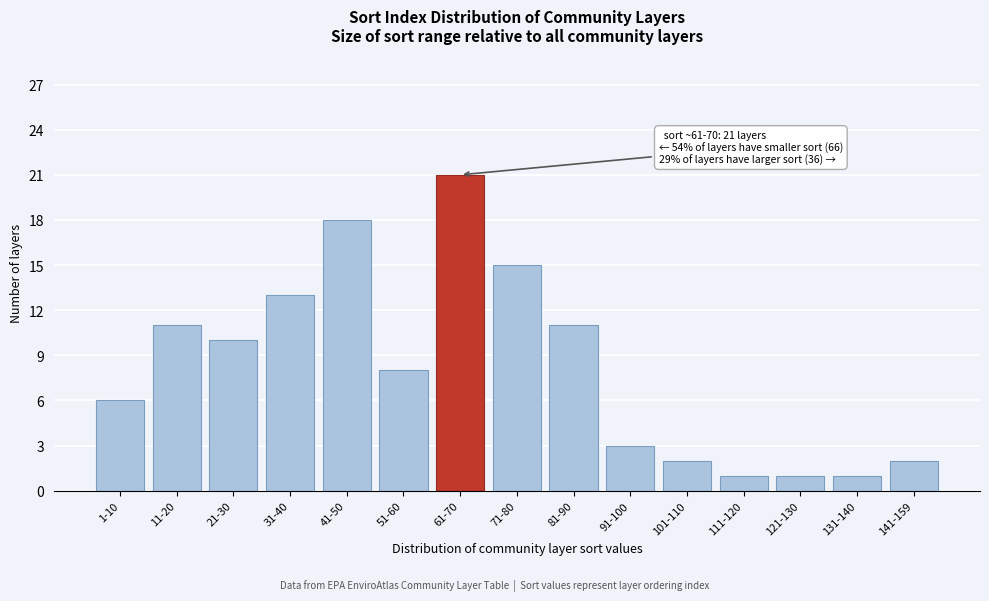

Reading left to right, list all the values displayed in this chart.

1-10=6	11-20=11	21-30=10	31-40=13	41-50=18	51-60=8	61-70=21	71-80=15	81-90=11	91-100=3	101-110=2	111-120=1	121-130=1	131-140=1	141-159=2